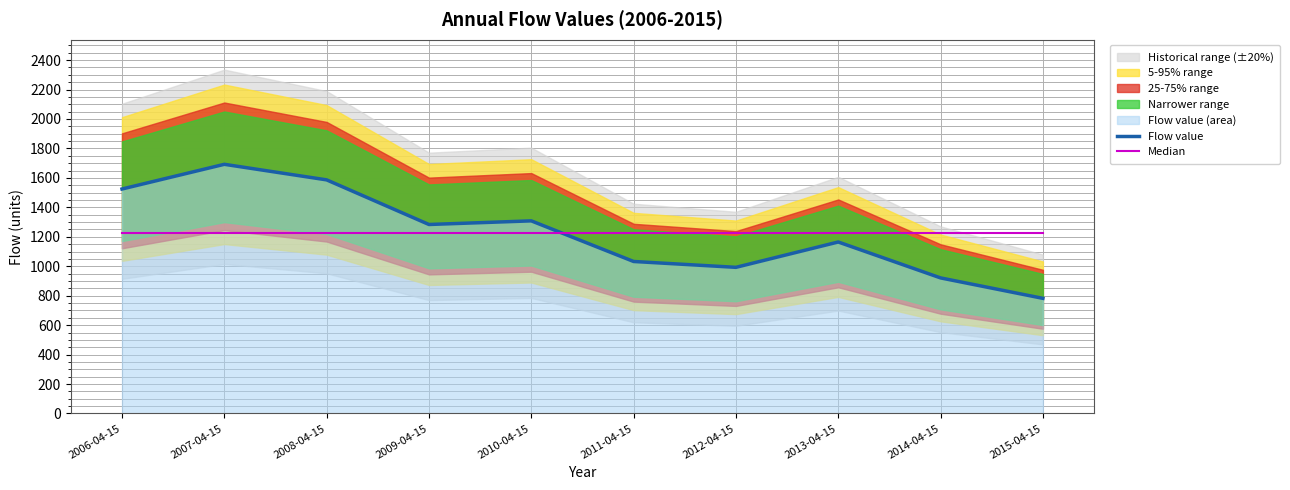

Between 2008-04-15 and 2011-04-15, which is larger?

2008-04-15